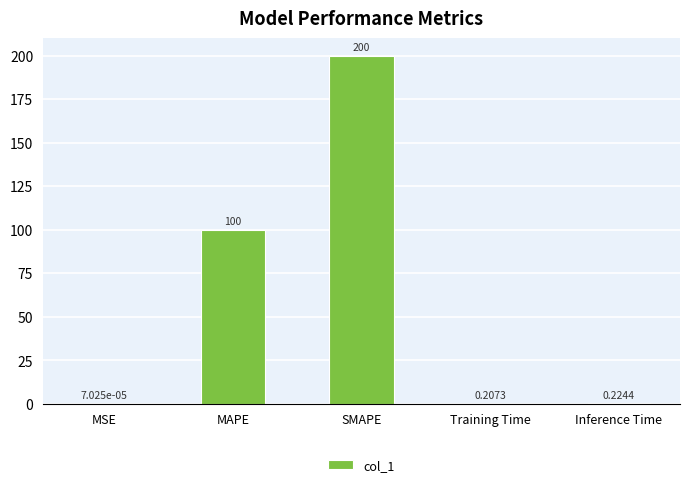

Are the bars horizontal?

No